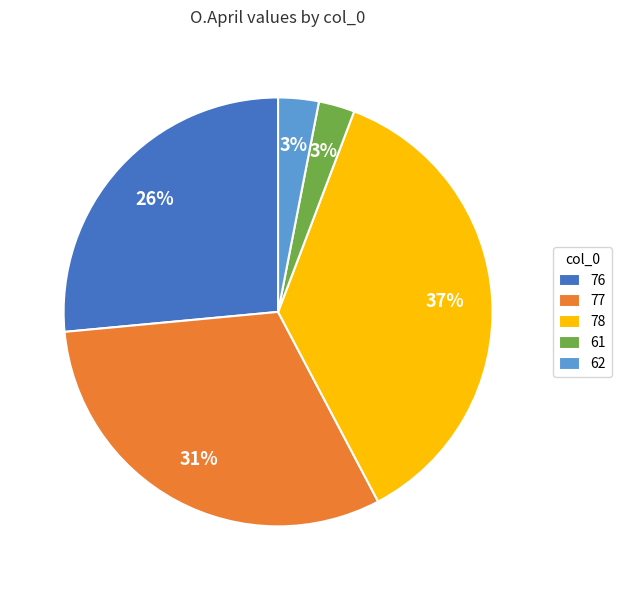

To the nearest percent, what is the combined percentage of 76 and 61?

29%